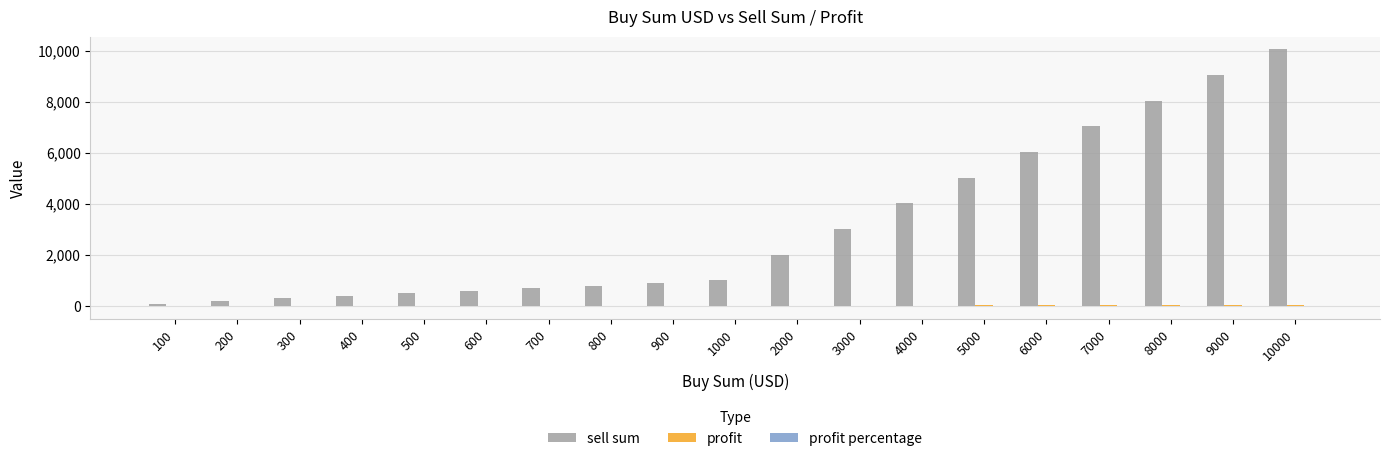

At which category is the sum across all series the highest?

10000